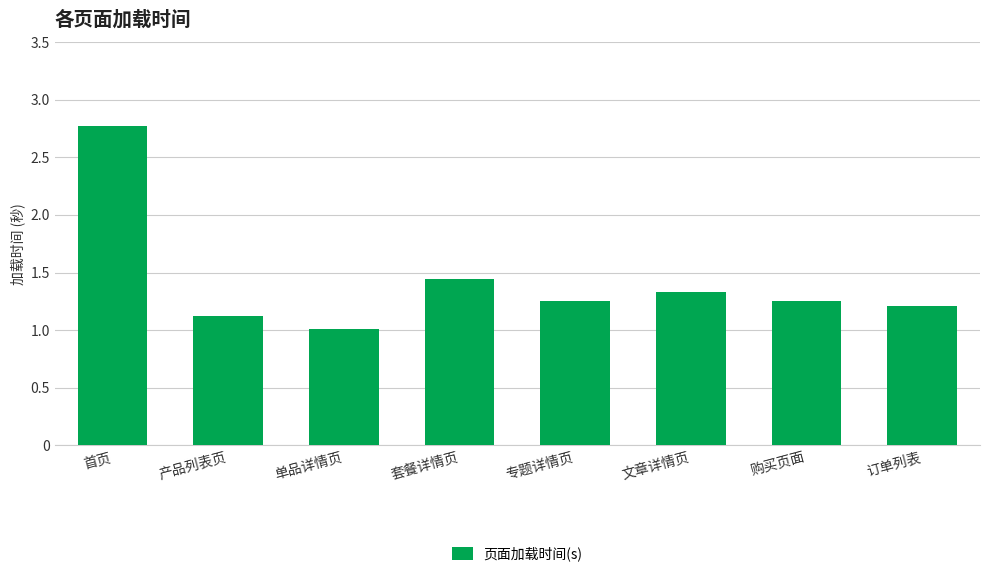

What is the sum of the values at 套餐详情页 and 文章详情页?

2.8